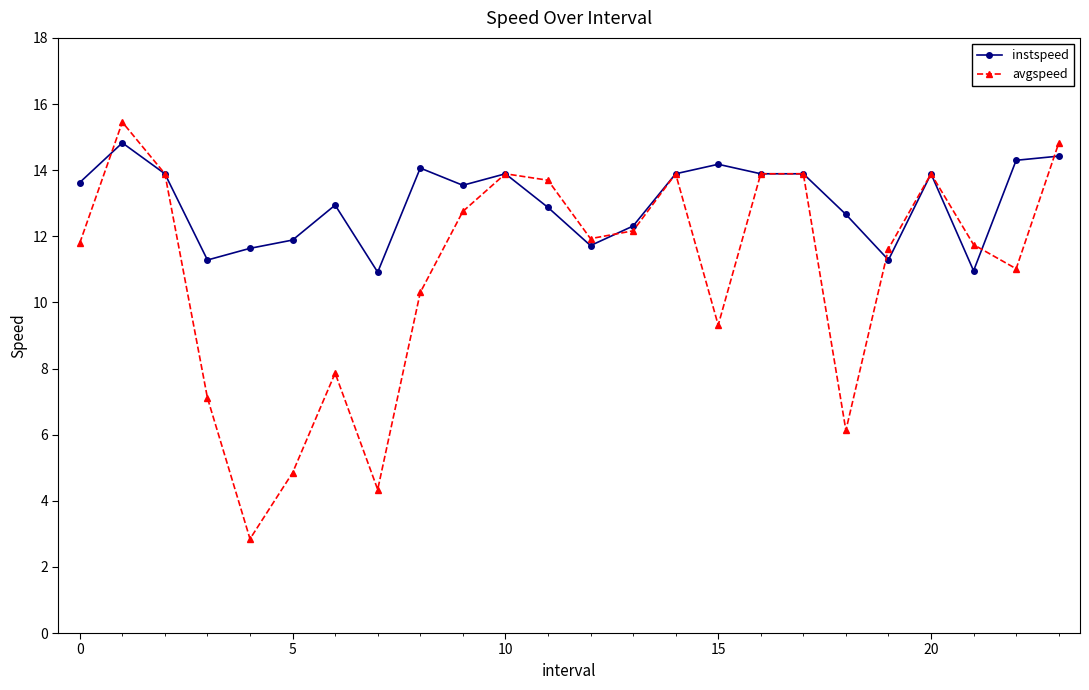

Rank the series by their maximum value, from highest to lowest.

avgspeed, instspeed